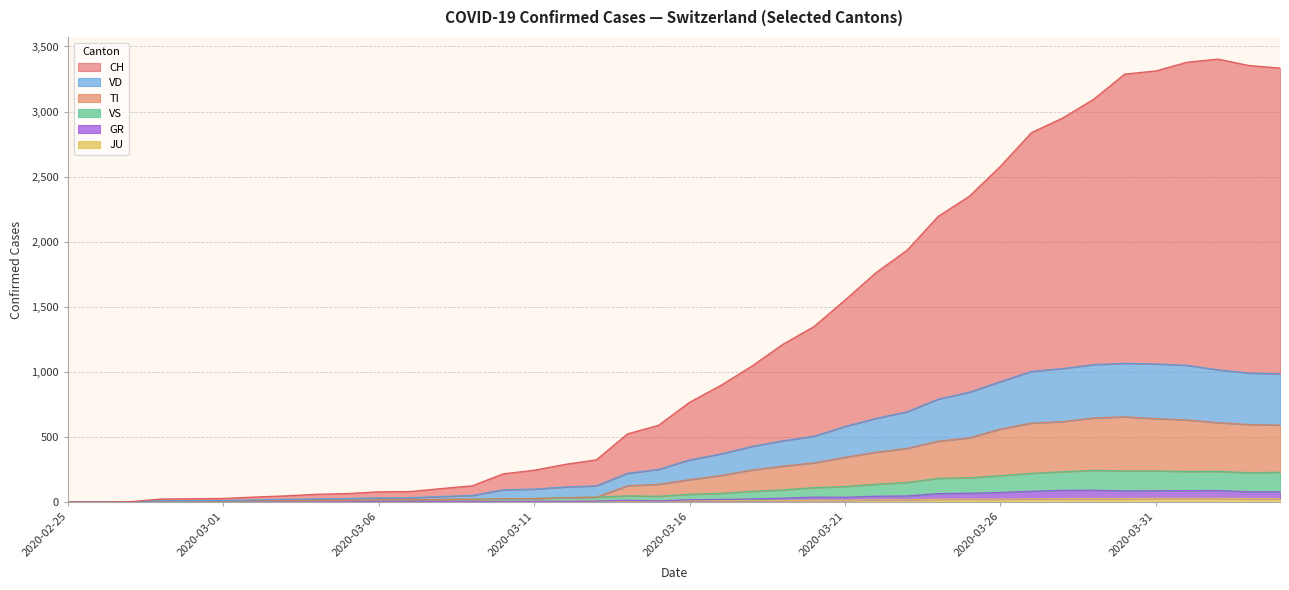

At which label does VD reach its peak?

2020-03-30